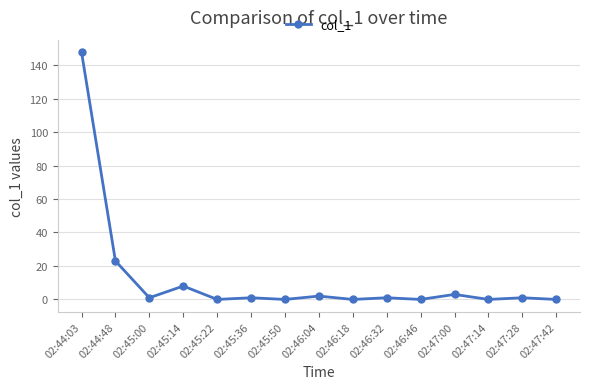

At which category does the data reach its first local valley?

02:45:00